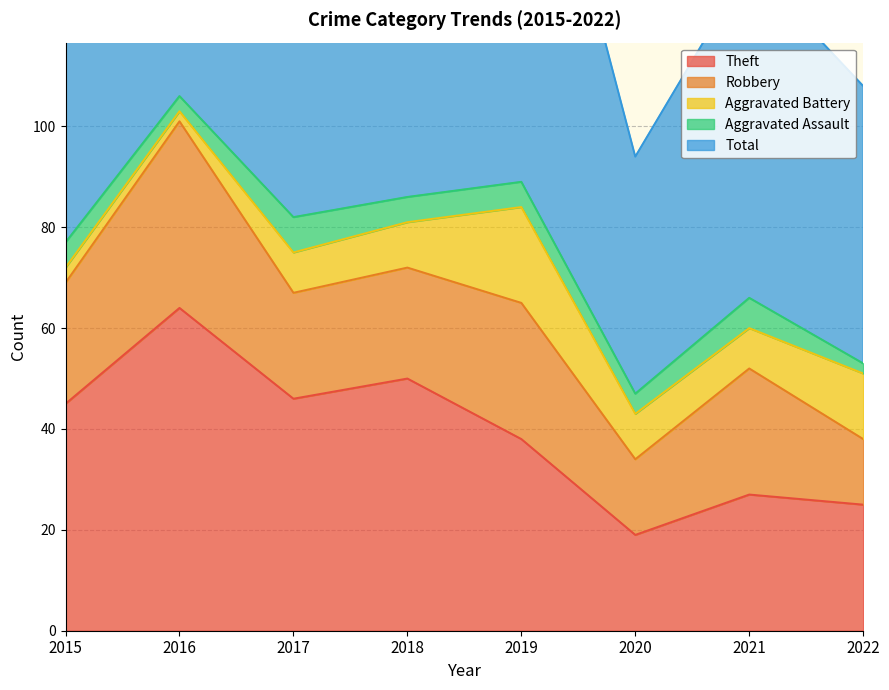

Rank the series at 2019 from lowest to highest value.

Aggravated Assault, Aggravated Battery, Robbery, Theft, Total